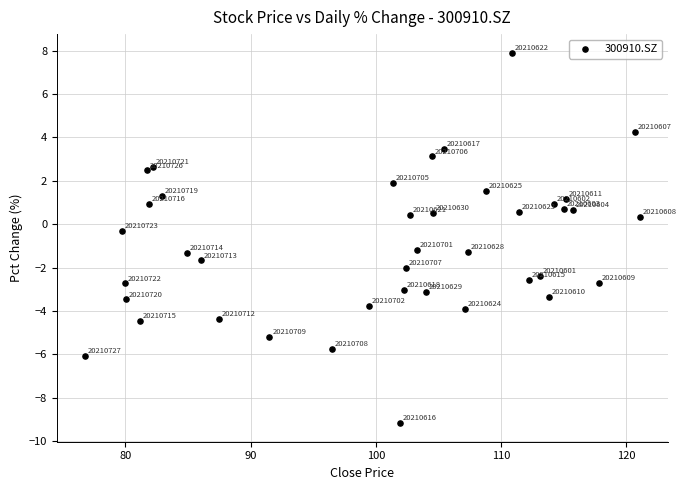

What is the range of X values (max minus min)?

44.3